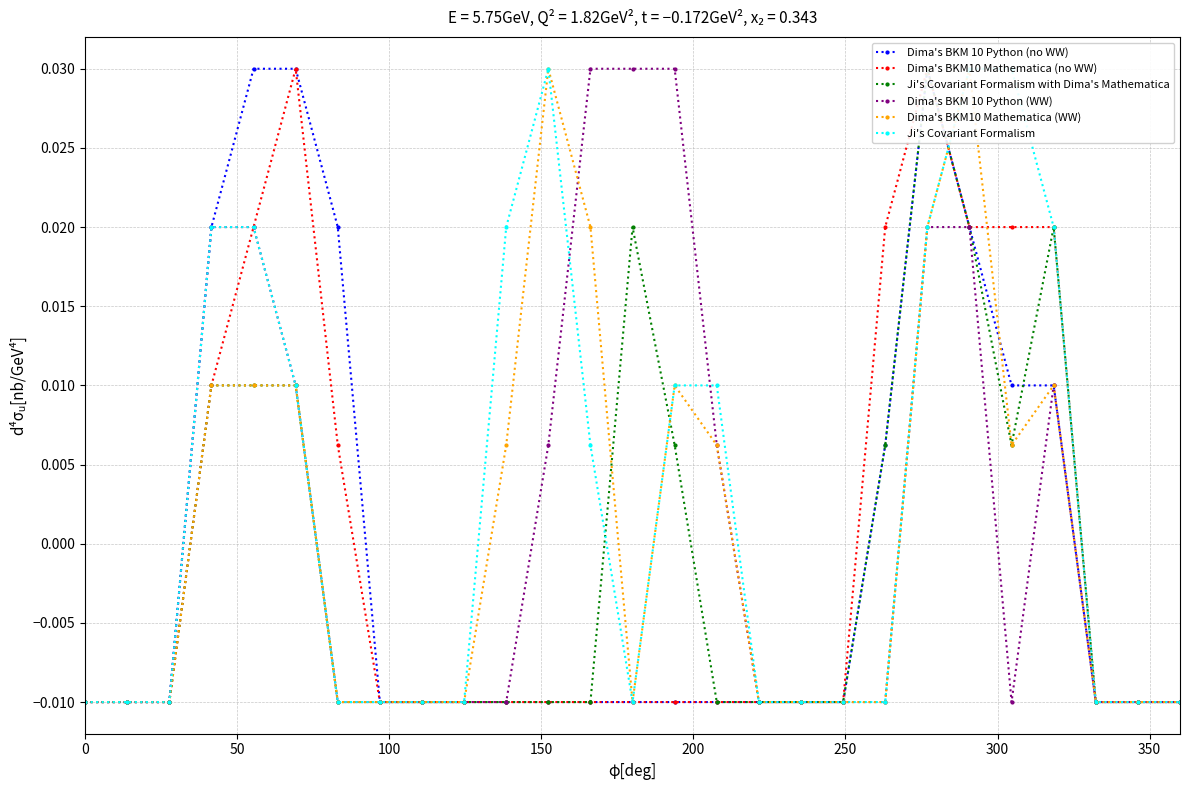

True or false: Dima's BKM 10 Python (WW) has more than 2 points higher than both neighbors.

False